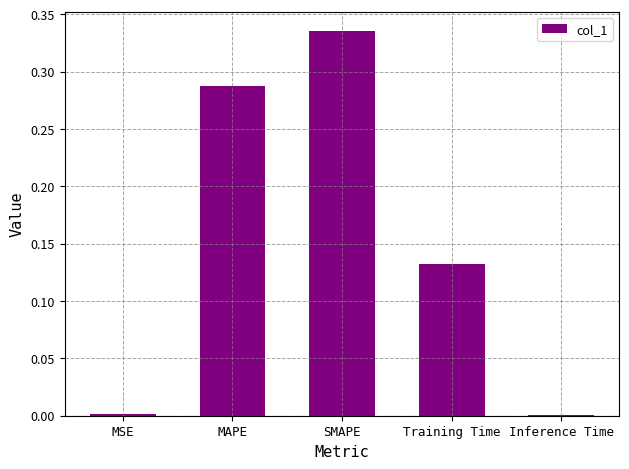

What is the sum of all values?

0.8